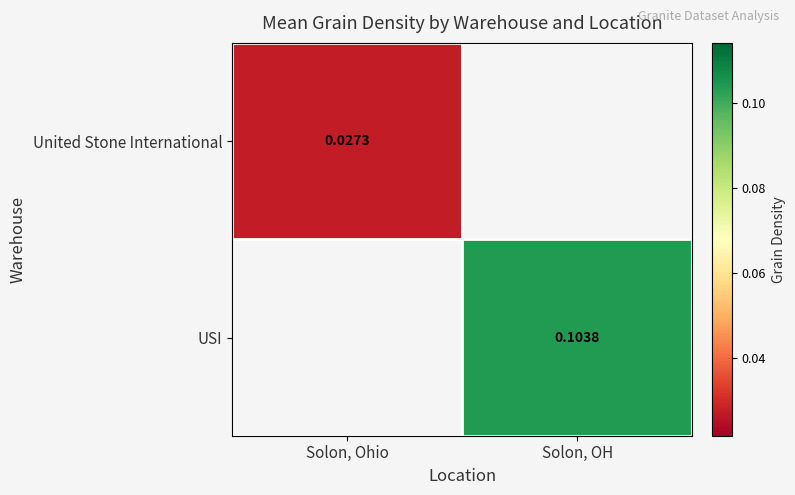

Is the value of USI at Solon, OH greater than the value of United Stone International at Solon, Ohio?

Yes